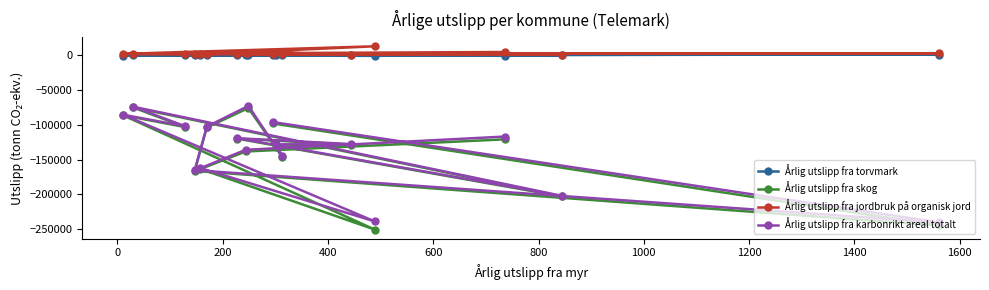

Which series has the widest spread of values?

Årlig utslipp fra skog